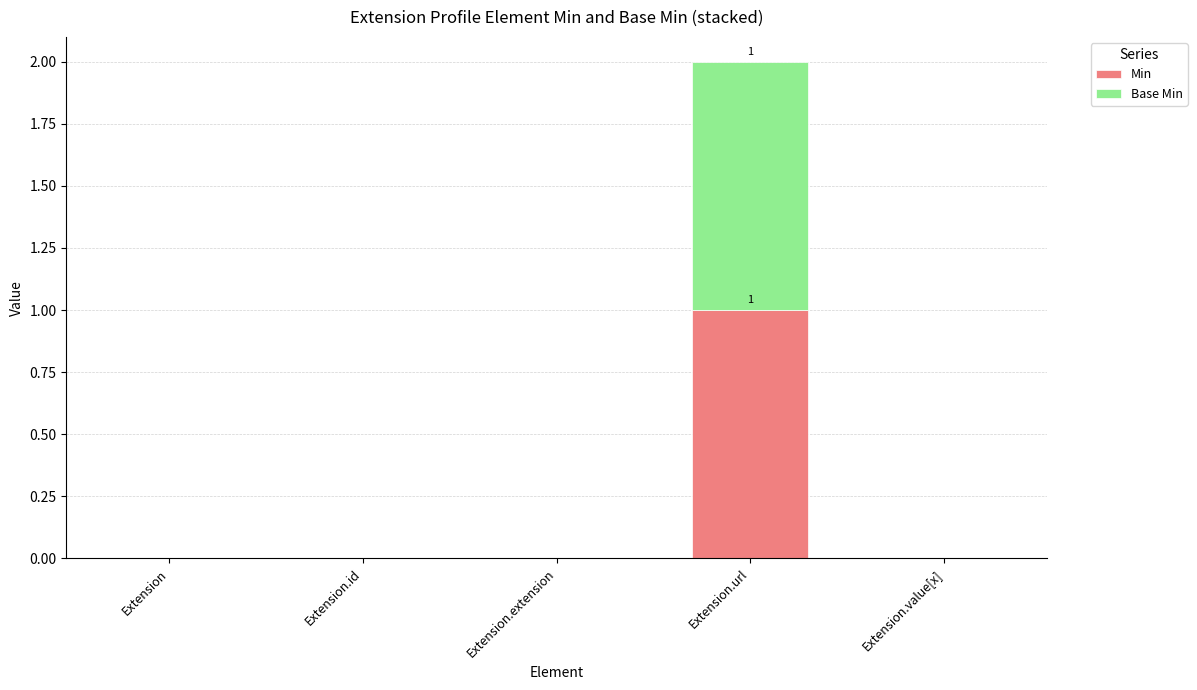

Is it true that Min equals 1 at Extension.id?

False